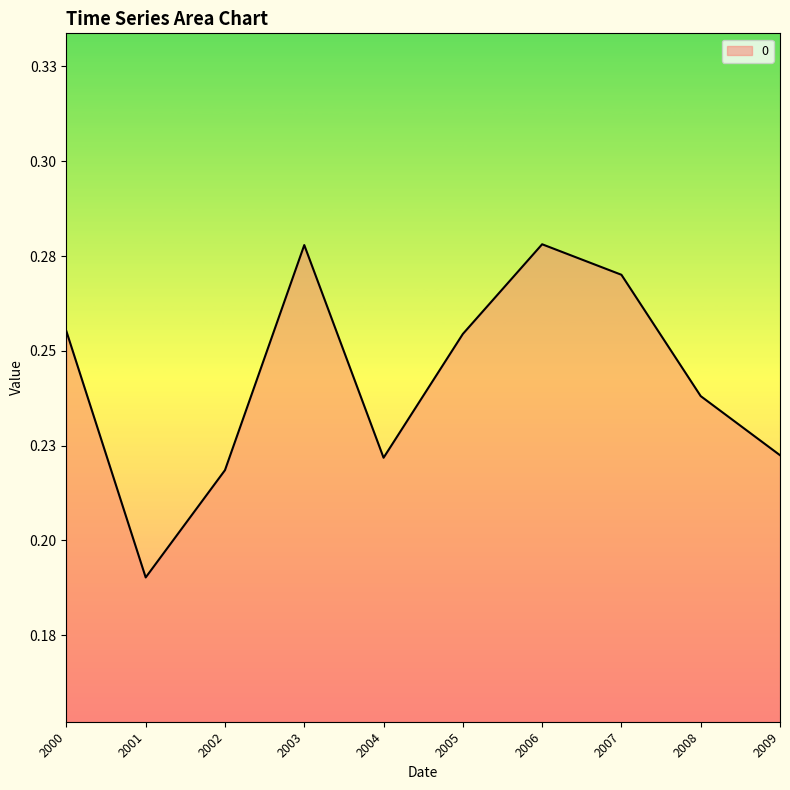

Which category has the highest value across all series?

2006